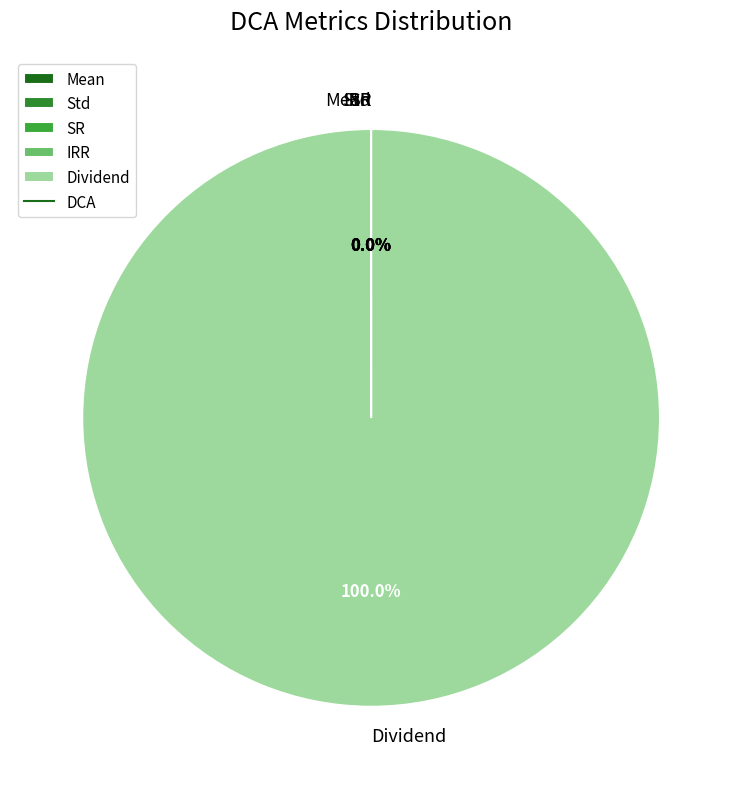

Which category has the biggest portion of the pie?

Dividend